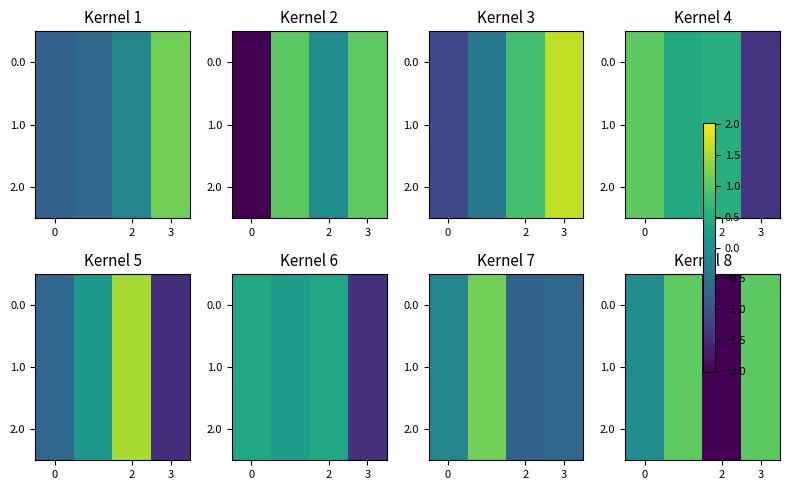

The 1.0 series shows -1.3 at 2. True or false?

False